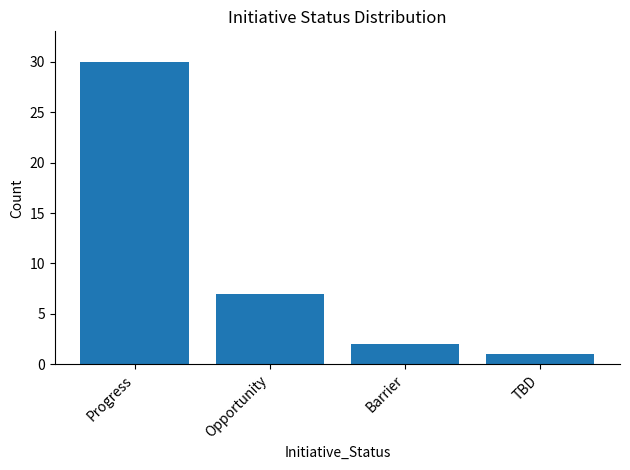

What is the sum of the values at Opportunity and TBD?

8